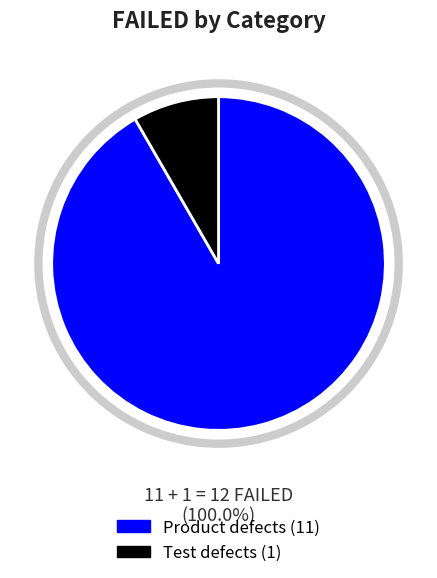

Rank the categories by value from highest to lowest.

Product defects, Test defects